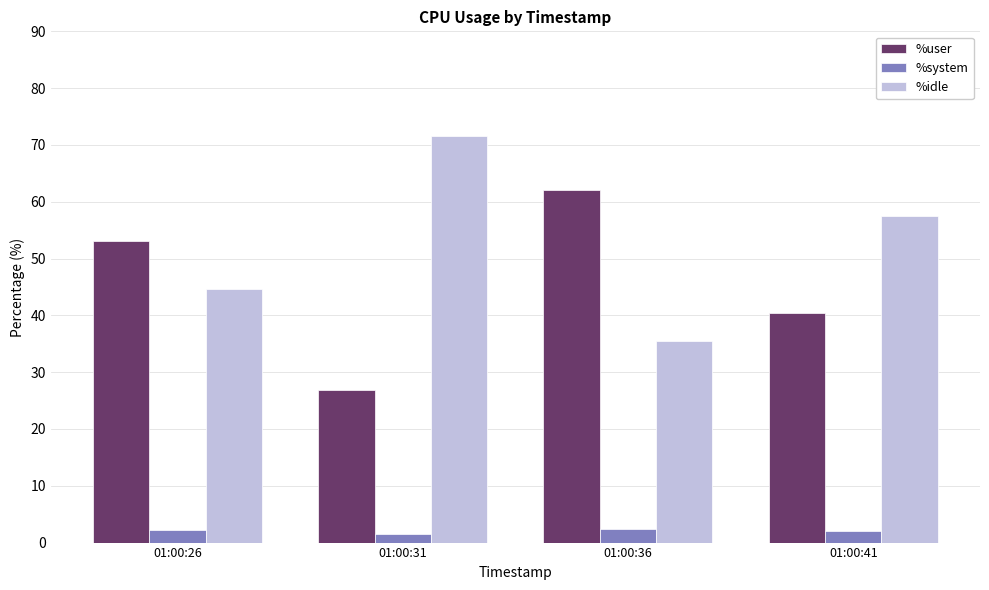

What is the value of the %idle bar at the 1st from the left?

44.7